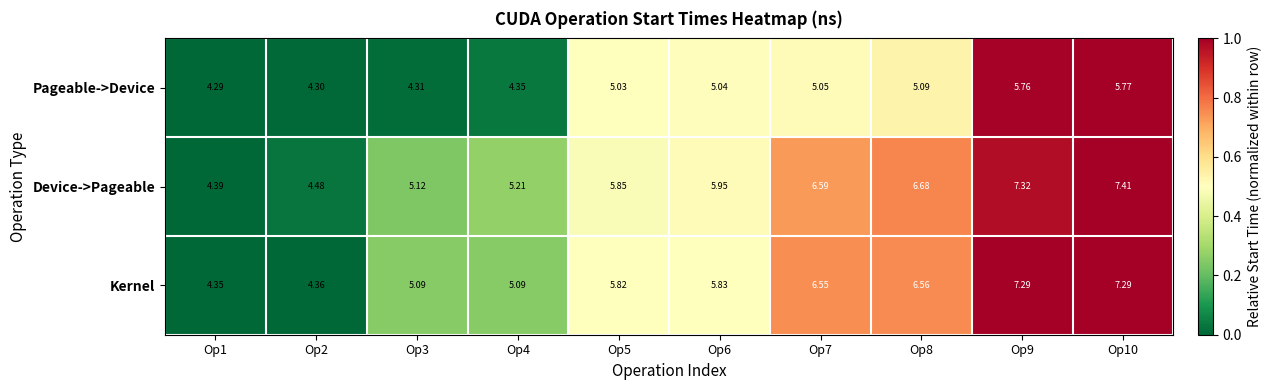

Is the value of Pageable->Device at Op8 greater than the value of Device->Pageable at Op1?

Yes